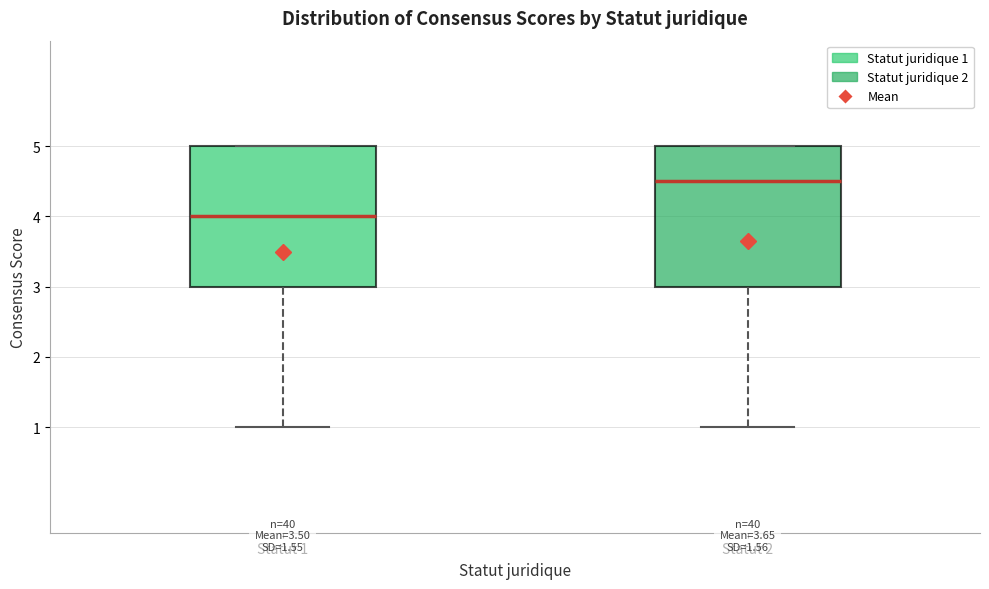

Reading left to right, read every box against the y-axis: the position of its median line, the range the box covers, and the ends of its whiskers. The values are not printed on the chart, so give them approximately, as read against the axis.

Statut 1: median 4.0, box 3.0 to 5.0, whiskers 1.0 to 5.0
Statut 2: median 4.5, box 3.0 to 5.0, whiskers 1.0 to 5.0